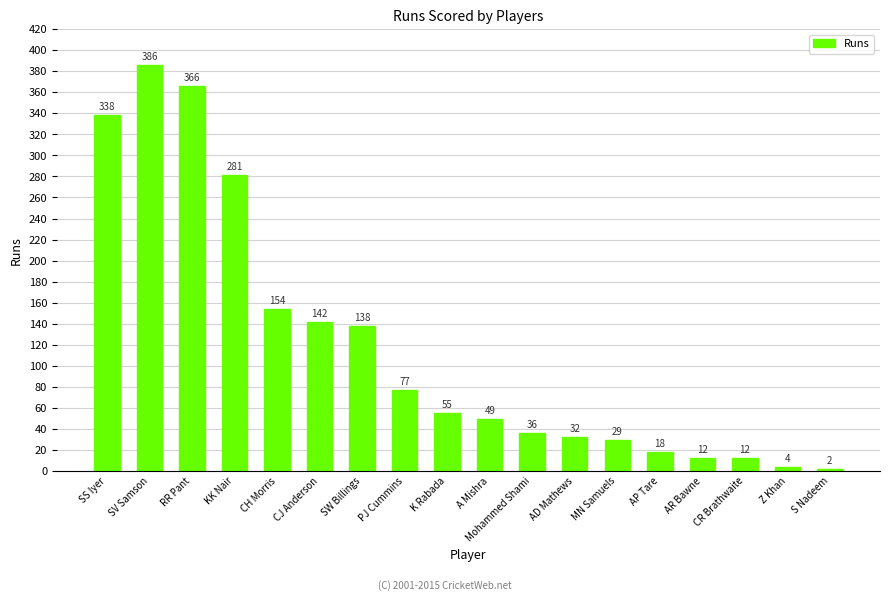

What is the label of the 13th bar from the right?

CJ Anderson